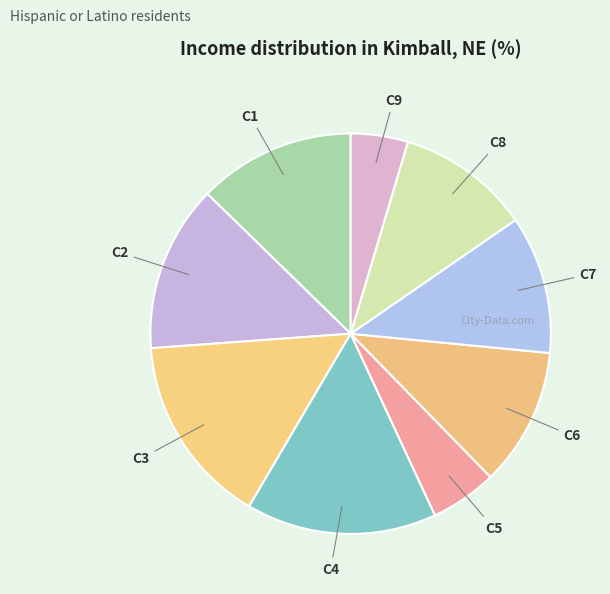

What is the ratio of the value at C8 to the value at C9?

2.3